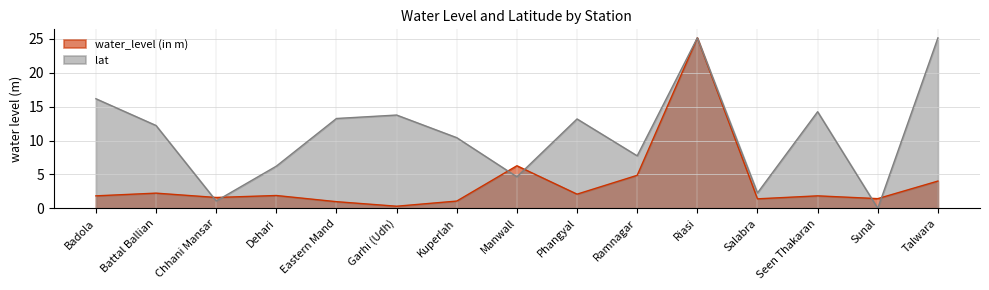

Which series has the largest total across all categories?

lat